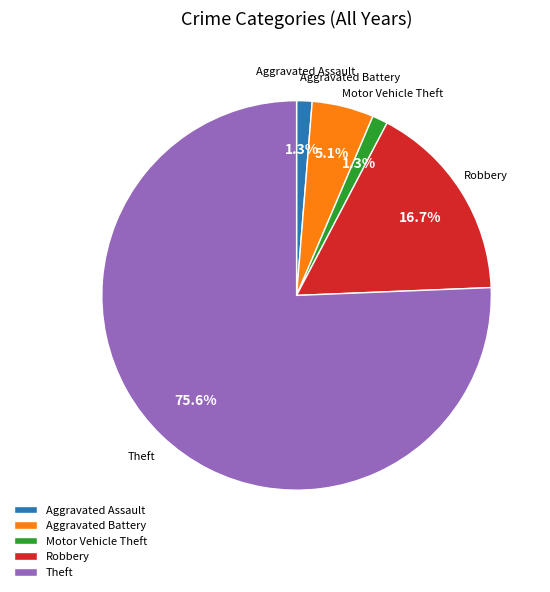

What is the ratio of the value at Aggravated Assault to the value at Aggravated Battery?

0.3